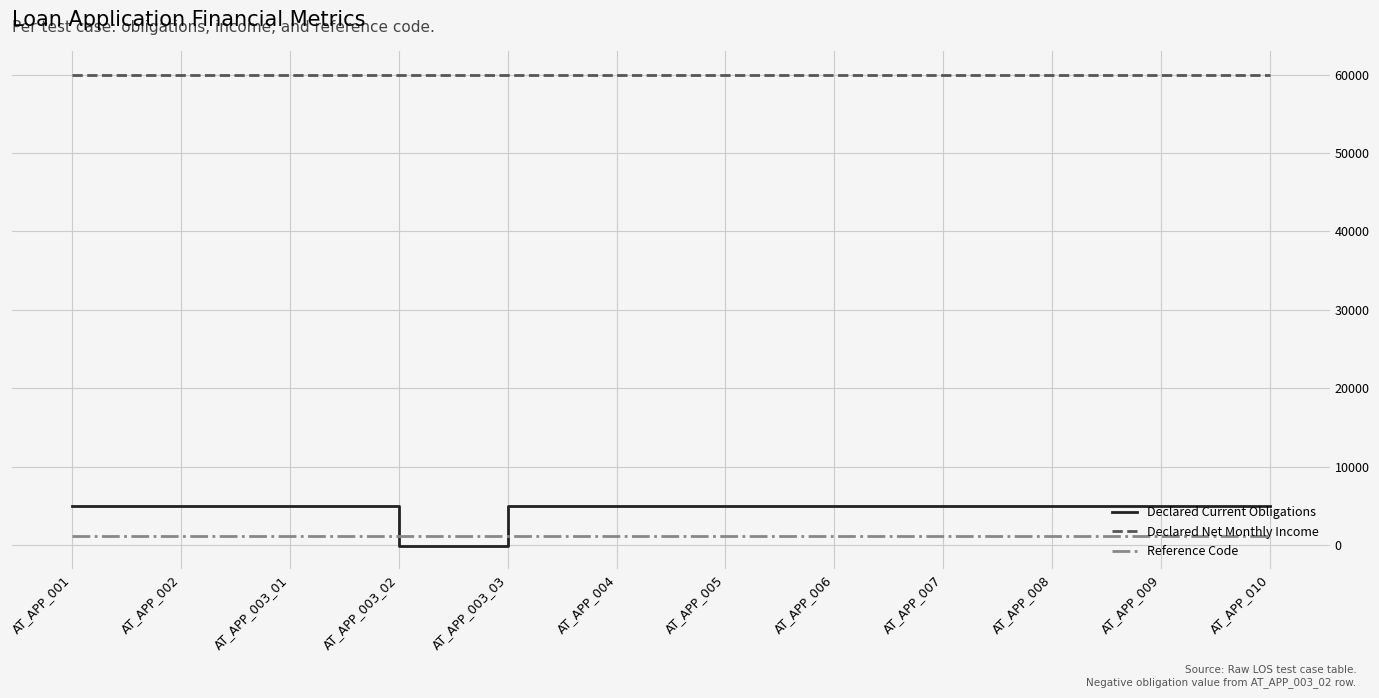

Between which two adjacent categories do Declared Current Obligations and Reference Code first intersect?

AT_APP_003_01 and AT_APP_003_02